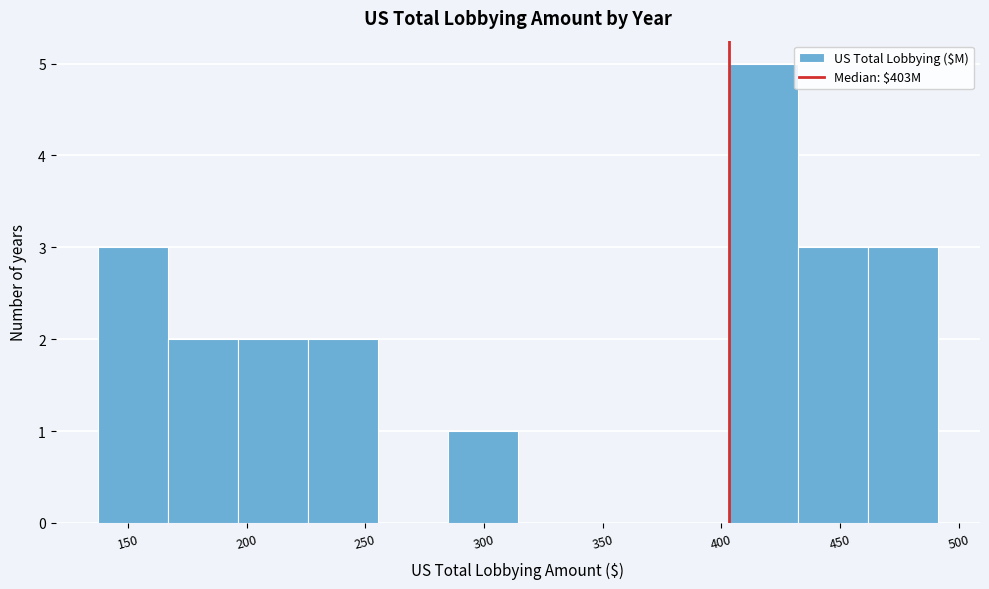

Reading left to right, list every bar in this chart as the range it spans on the x-axis followed by its height. Neither the bar edges nor the heights are printed on the chart, so give them approximately, as read against the axes.

135 to 165: 3
165 to 195: 2
195 to 225: 2
225 to 255: 2
255 to 285: 0
285 to 315: 1
315 to 345: 0
345 to 375: 0
375 to 405: 0
405 to 430: 5
430 to 460: 3
460 to 490: 3